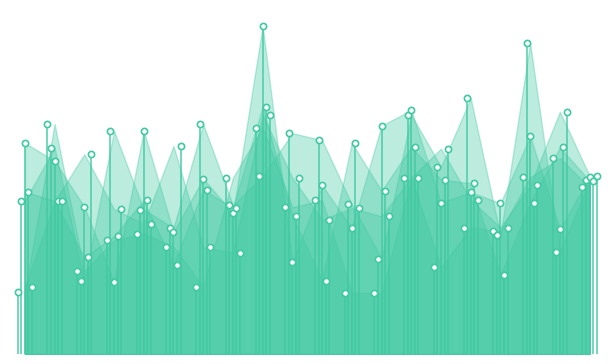

Which series reaches the maximum Y coordinate?

x3